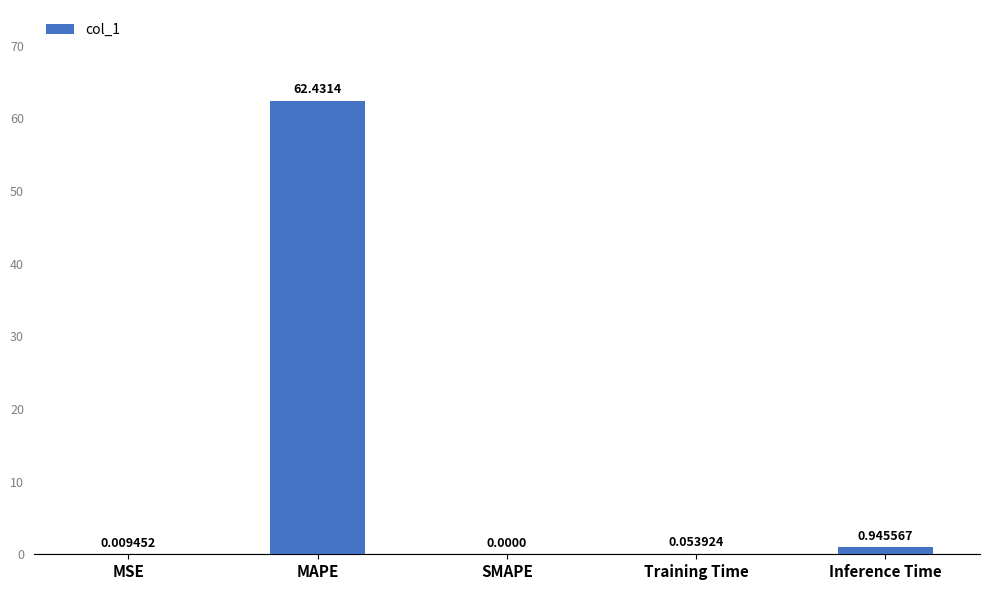

What is the average value?

12.7